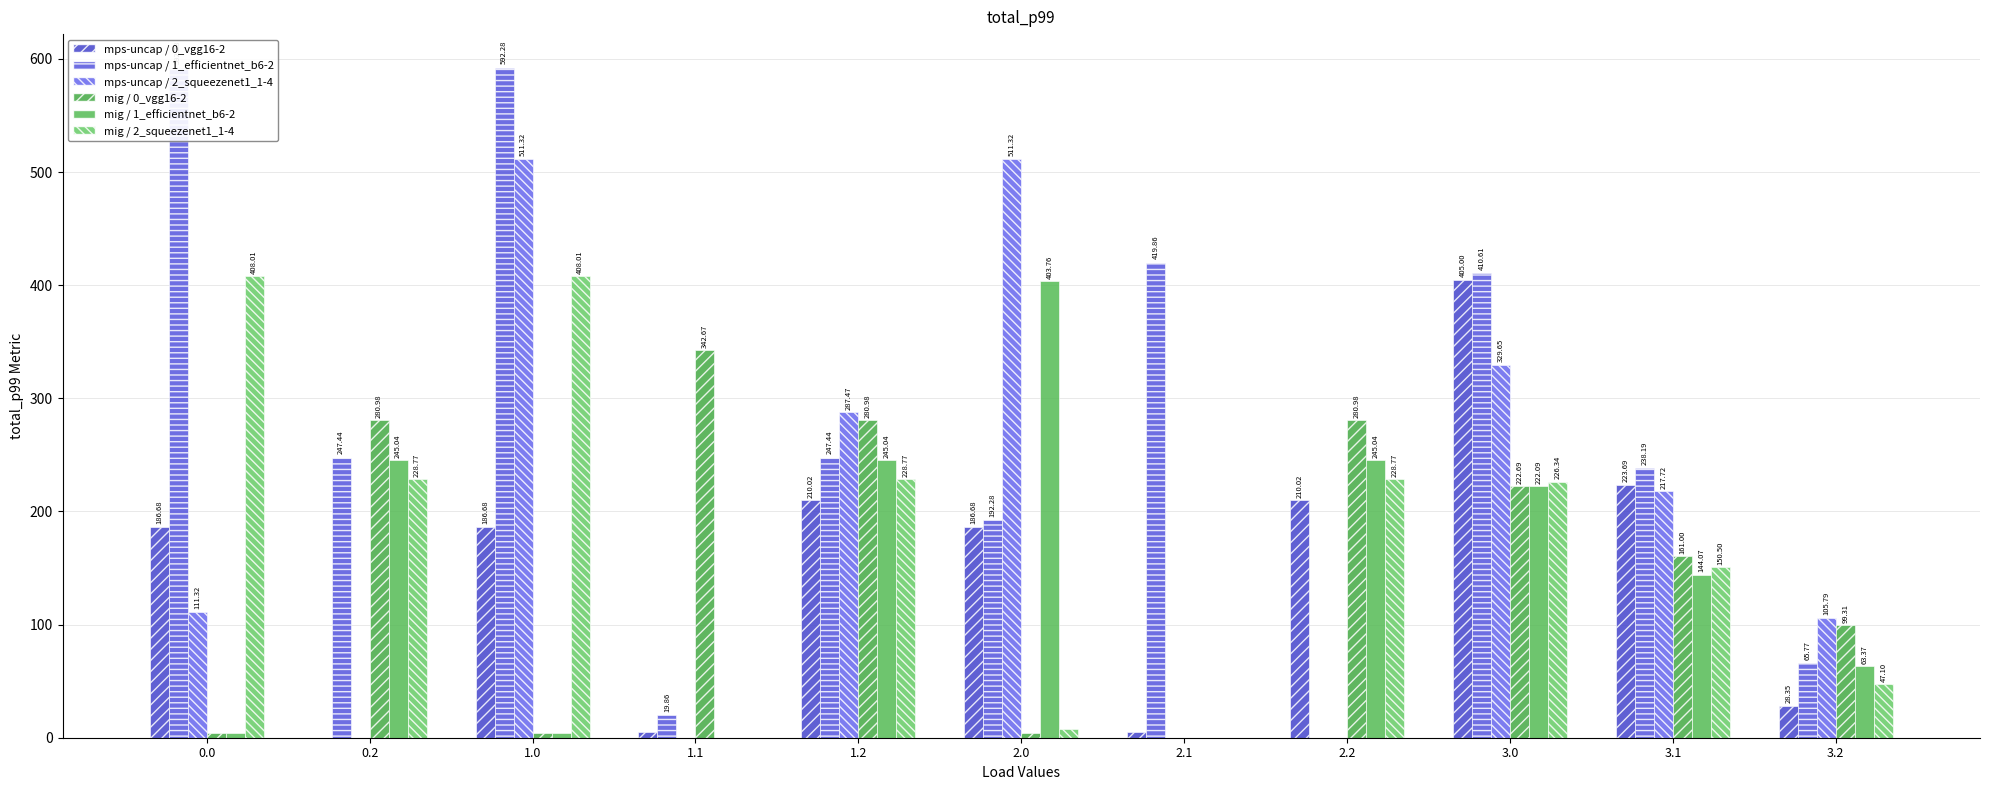

Is the value of col_6 at 2.0 greater than the value of col_3 at 3.0?

No